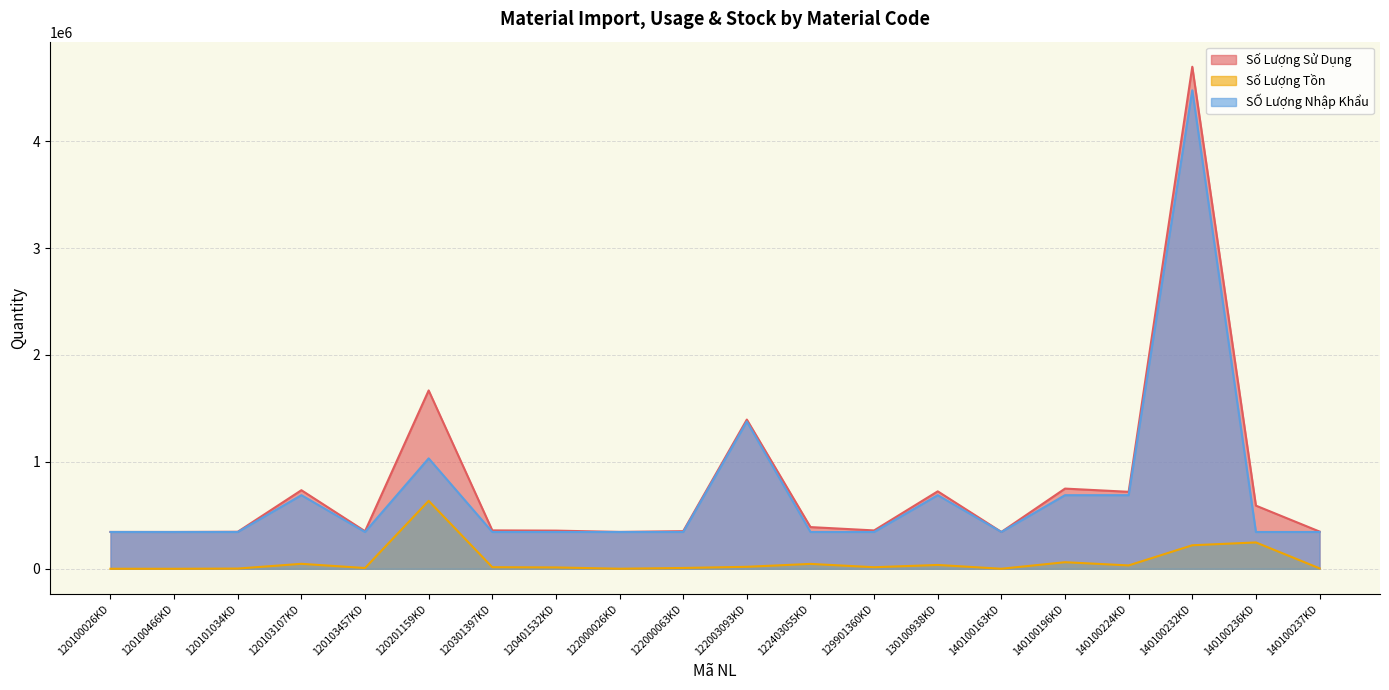

What is the sum of all SỐ Lượng Nhập Khẩu values?

14113471